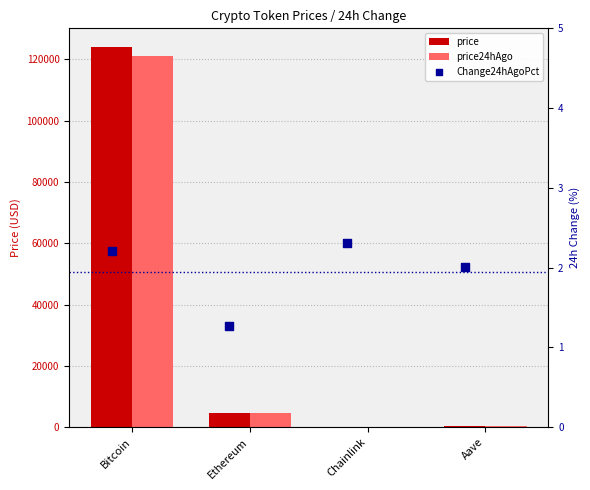

Which series reaches the minimum Y coordinate?

Change24hAgoPct